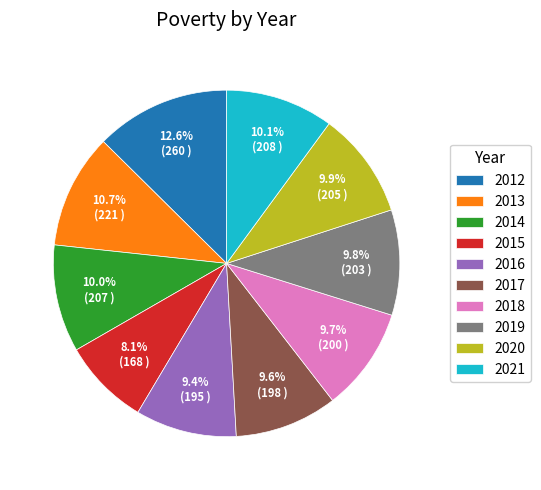

Which category has the biggest portion of the pie?

2012